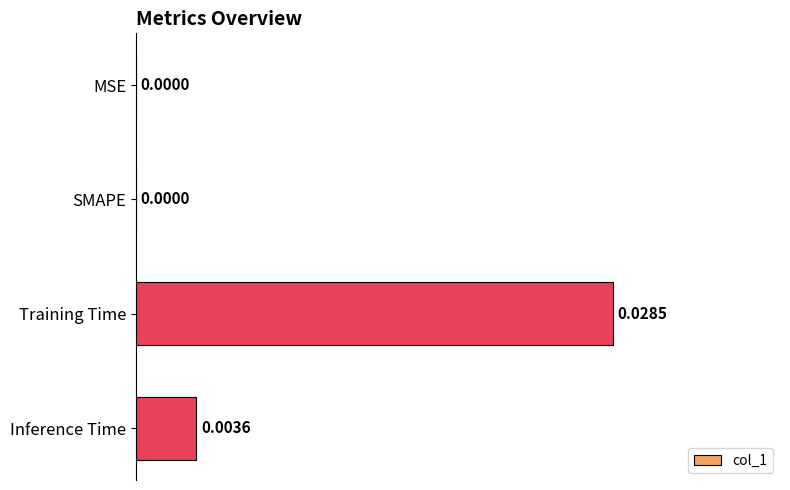

Which category has the highest value across all series?

Training Time